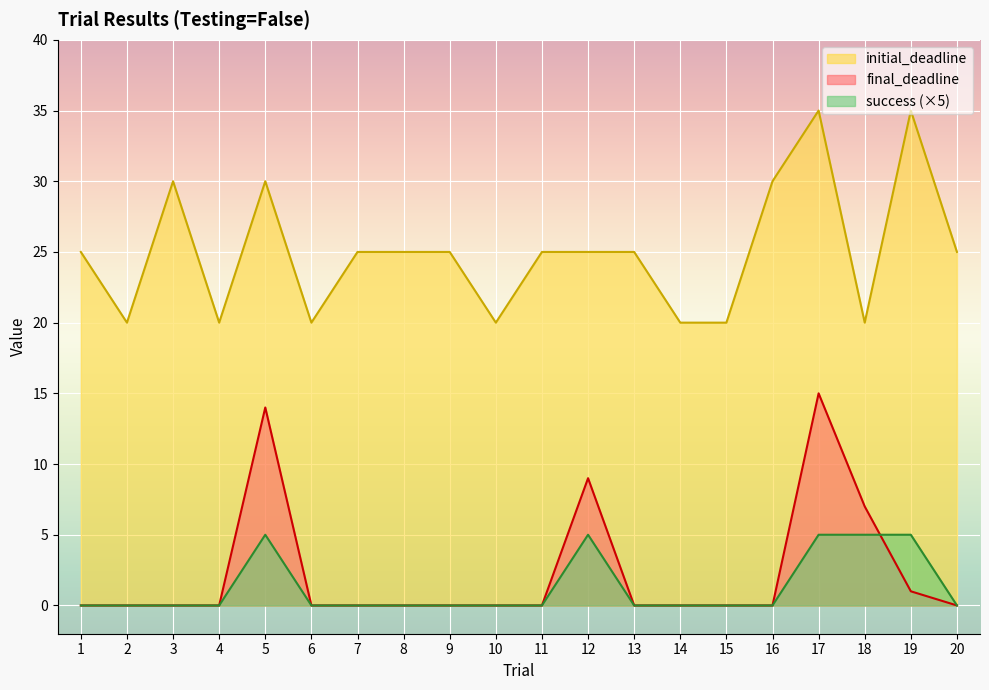

What is the highest value of the final_deadline series?

15